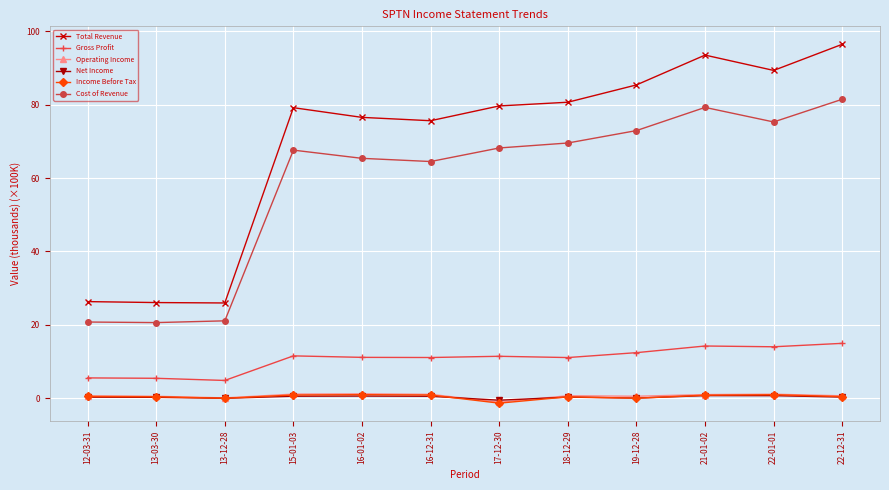

What is the difference between the second highest and second lowest values in the Net Income series?

0.7